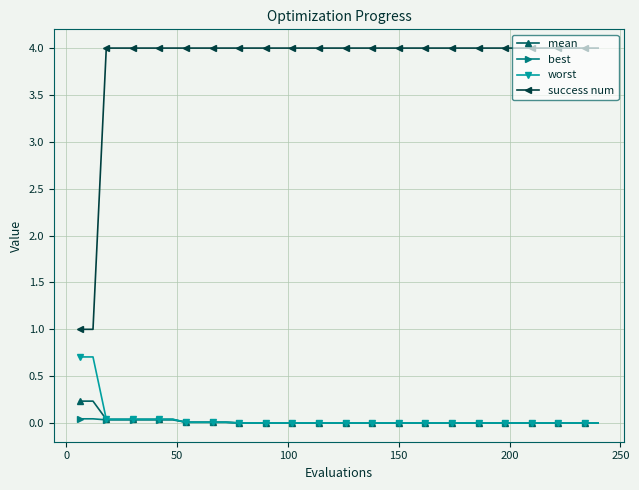

How many lines are shown in the chart?

4